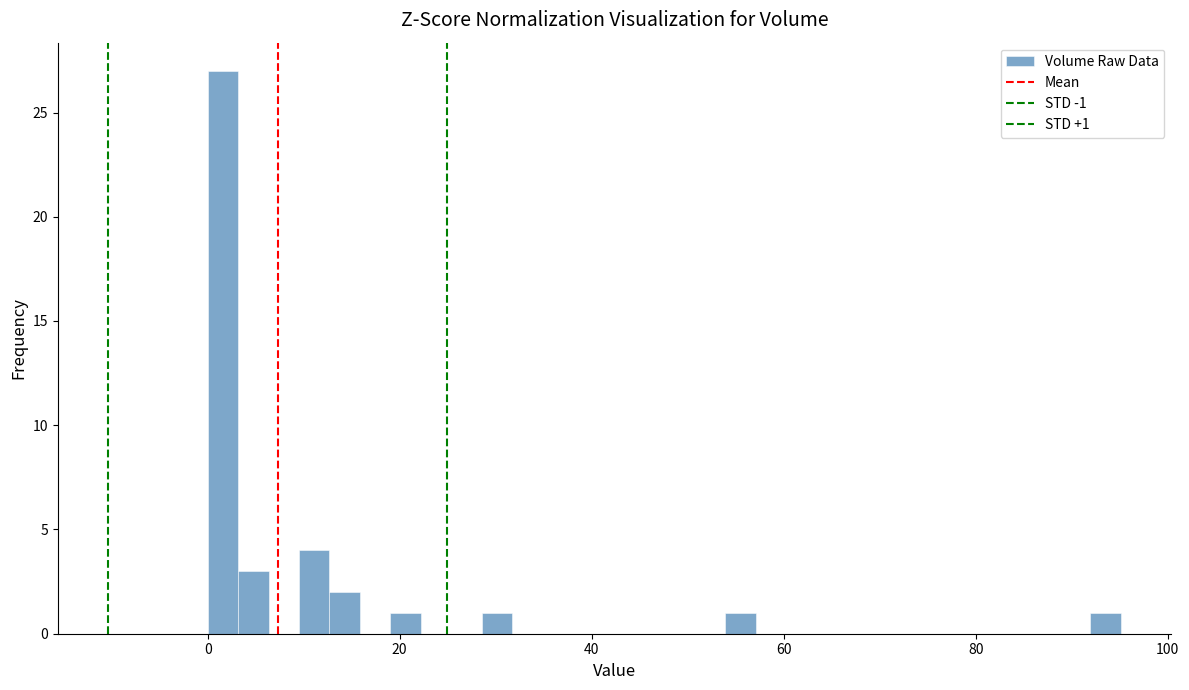

Read against the x-axis, roughly where is the centre of the tallest bar?

2